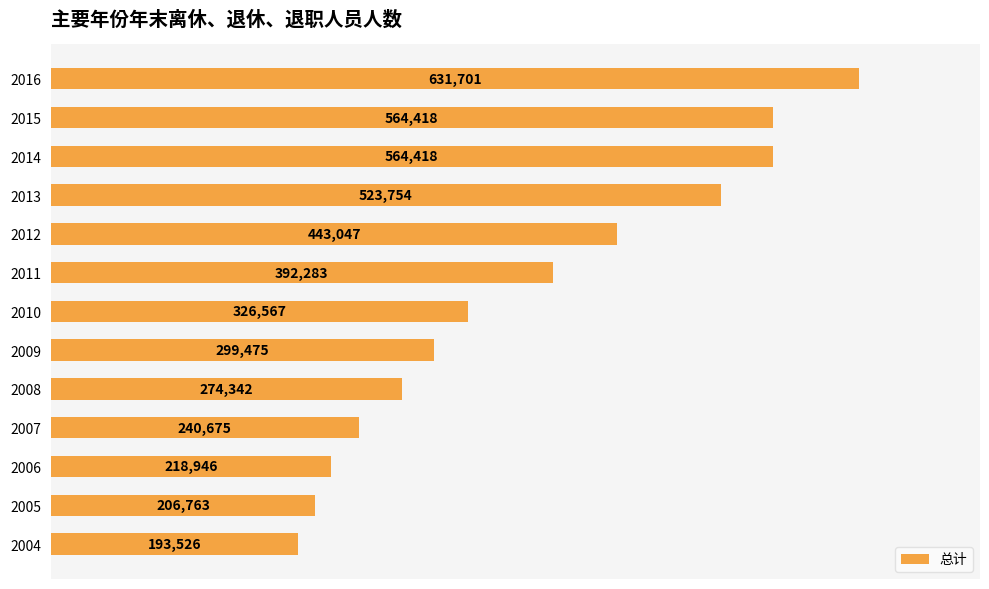

What is the average value?

375378